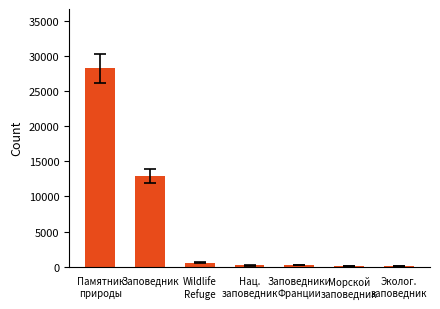

Where does the data first go above 200?

Памятник
природы